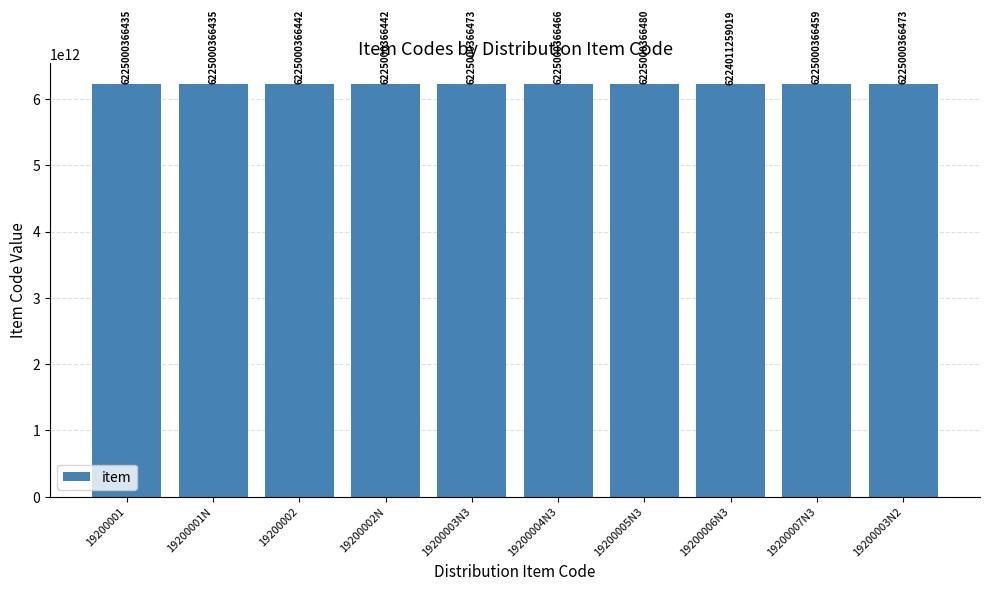

Reading right to left, extract all data points from this chart.

6225000366473	6225000366459	6224011259019	6225000366480	6225000366466	6225000366473	6225000366442	6225000366442	6225000366435	6225000366435